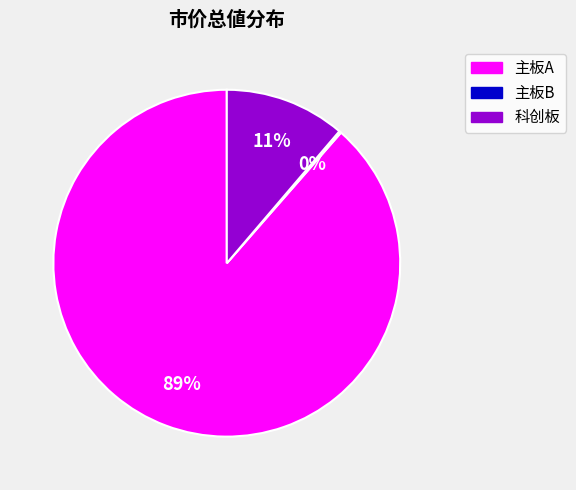

Which slice is the largest?

主板A